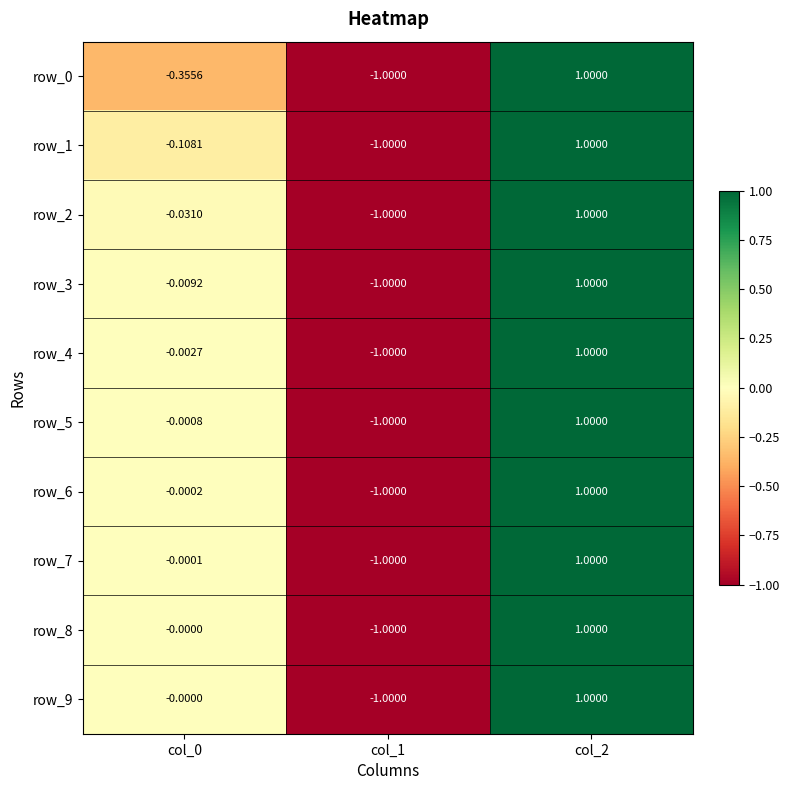

Is the value of row_2 at col_1 greater than the value of row_1 at col_2?

No